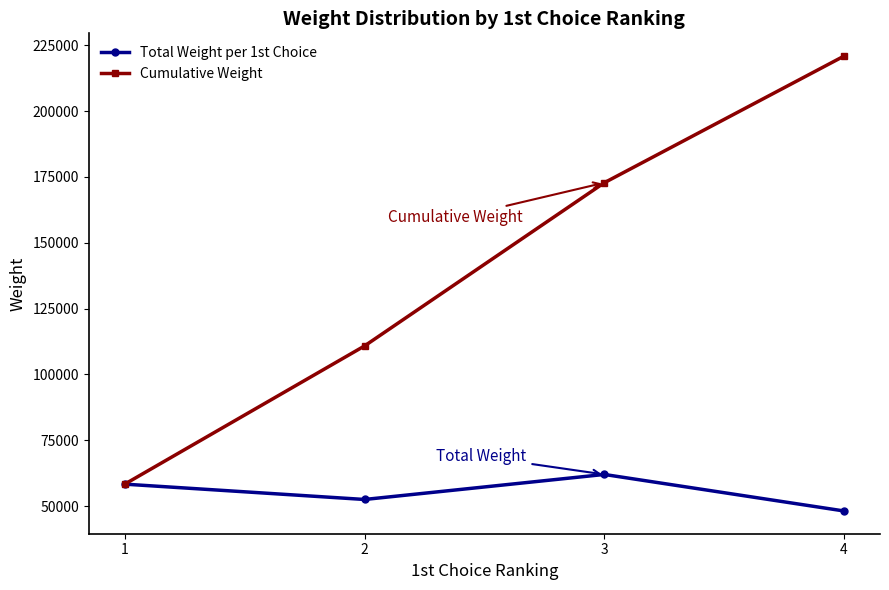

Does the chart display data point markers on the line(s)?

Yes